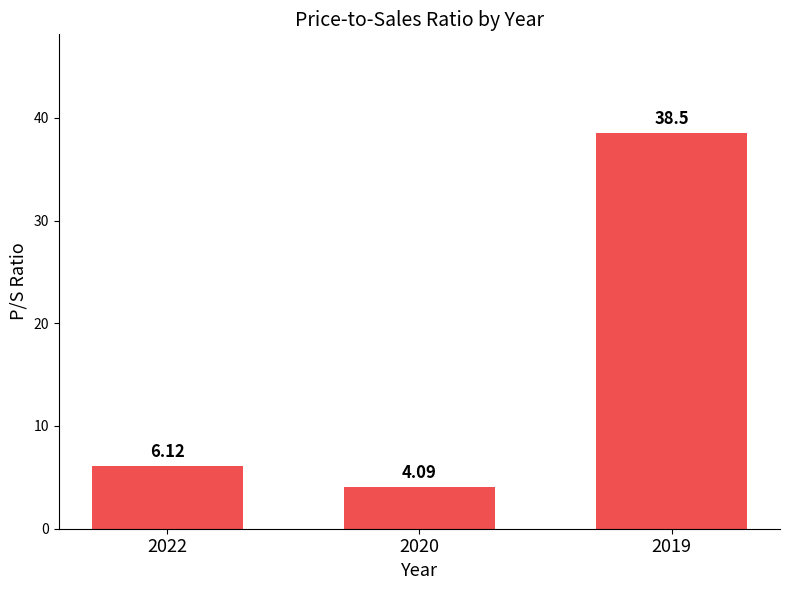

The chart shows a value of 6.1 at 2022. True or false?

True